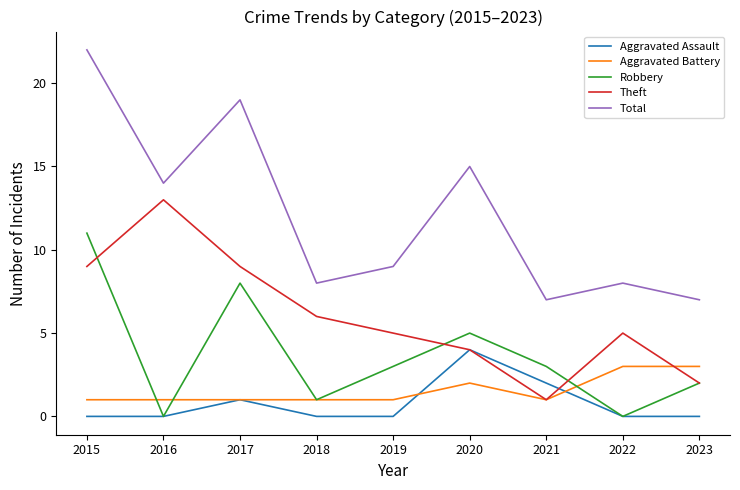

Where is Total nearest to the value 14?

2016